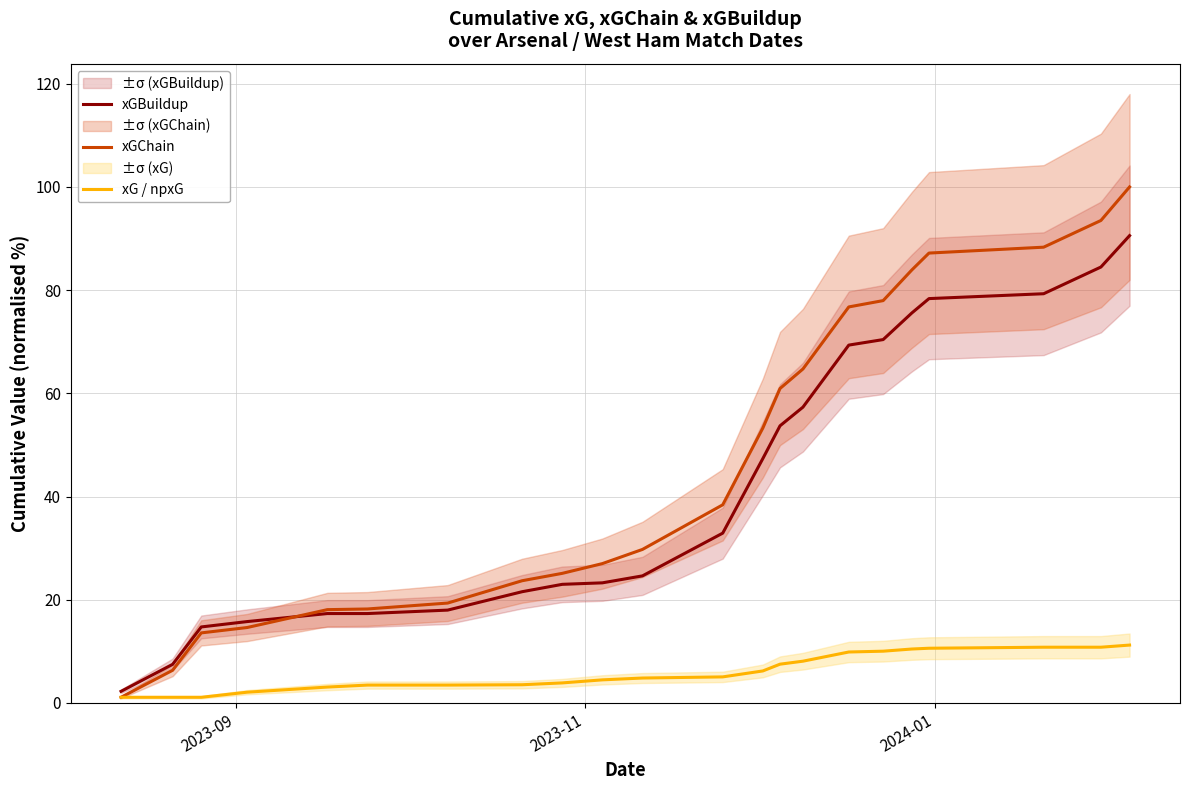

What is the difference between the maximum and second lowest values in the xGBuildup series?

83.1